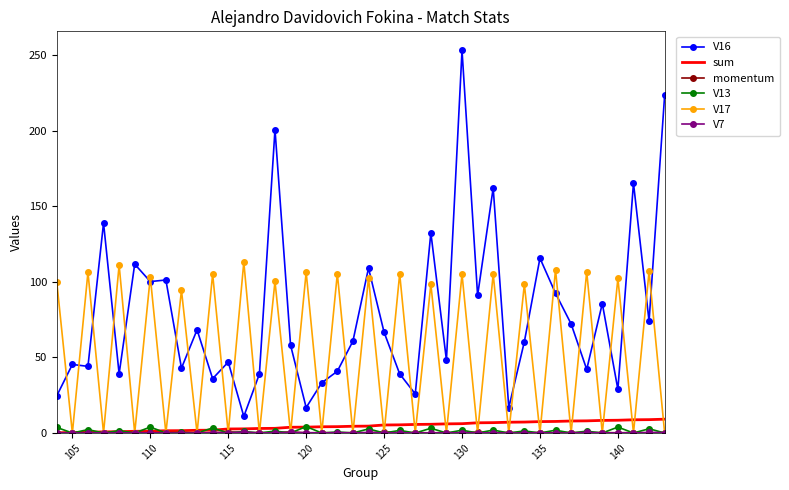

After their last crossing, which series has the higher values: V16 or V17?

V16